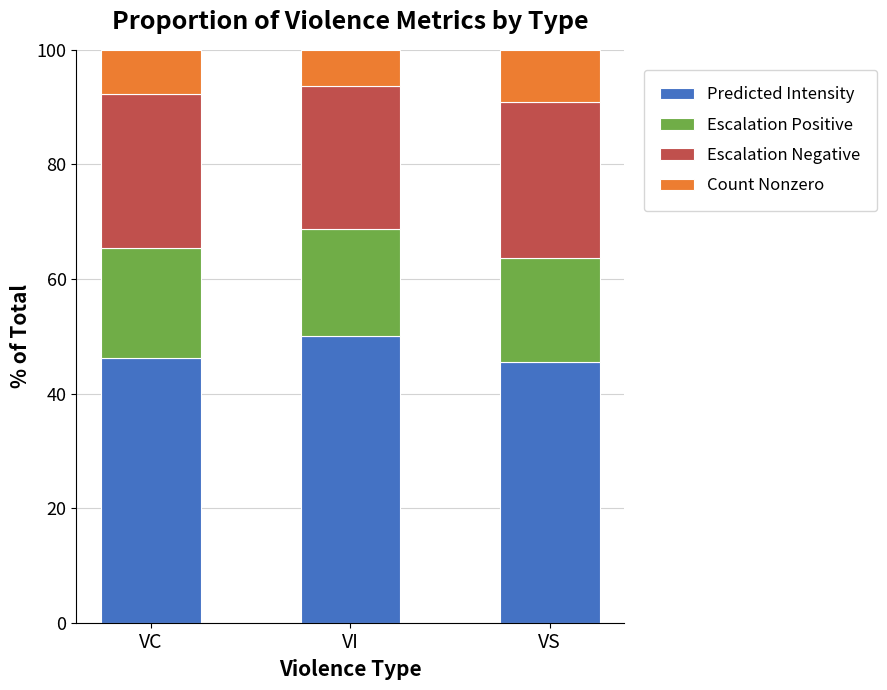

What is the minimum value for Predicted Intensity?

45.5